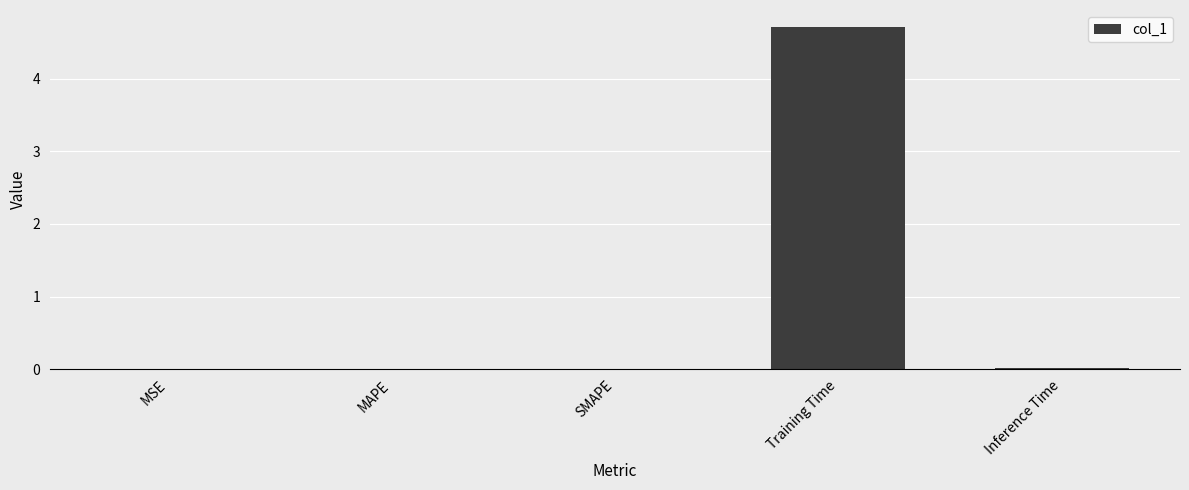

Is it true that the value at MAPE is 0.0?

True